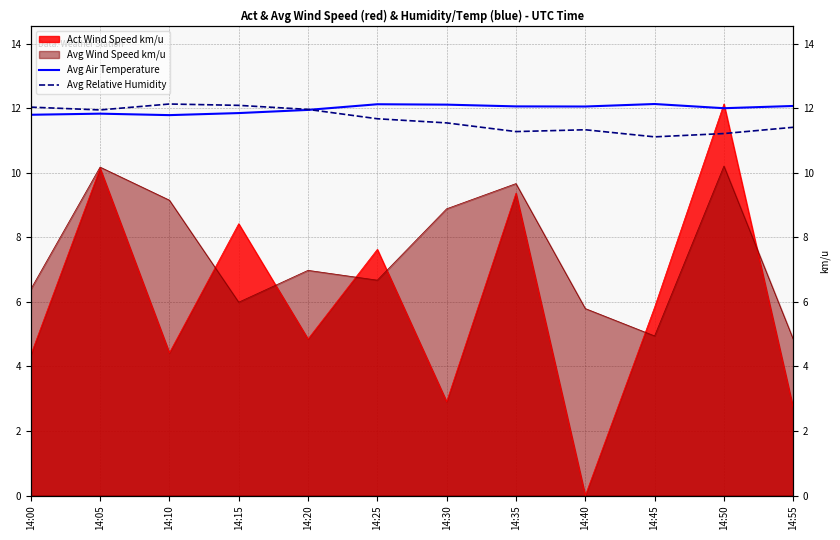

True or false: Avg Relative Humidity has more than 1 points higher than both neighbors.

True